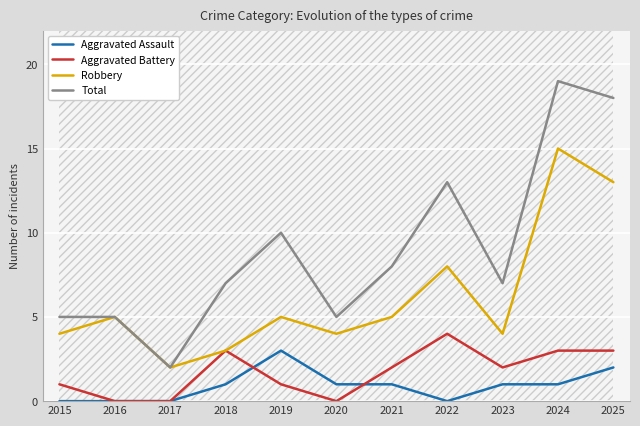

After their last crossing, which series has the higher values: Aggravated Battery or Aggravated Assault?

Aggravated Battery